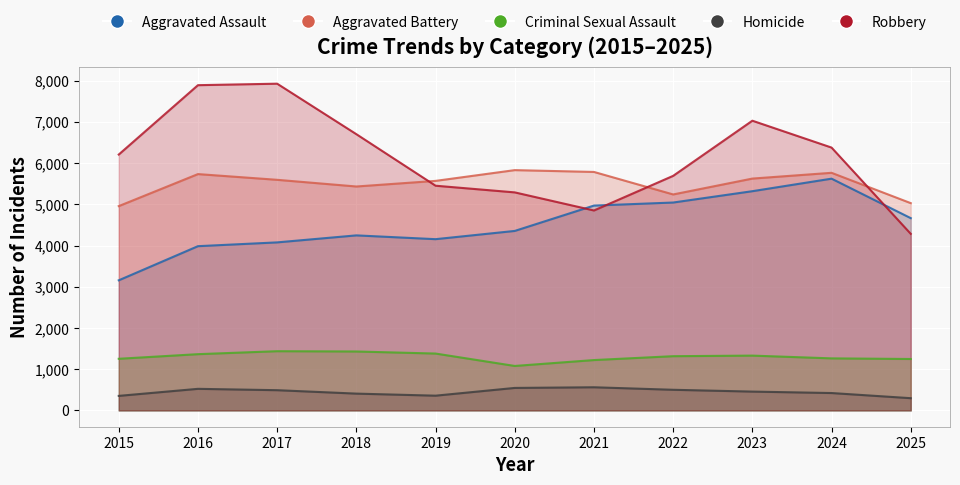

The value of Robbery at 2017 is 5205. True or false?

False